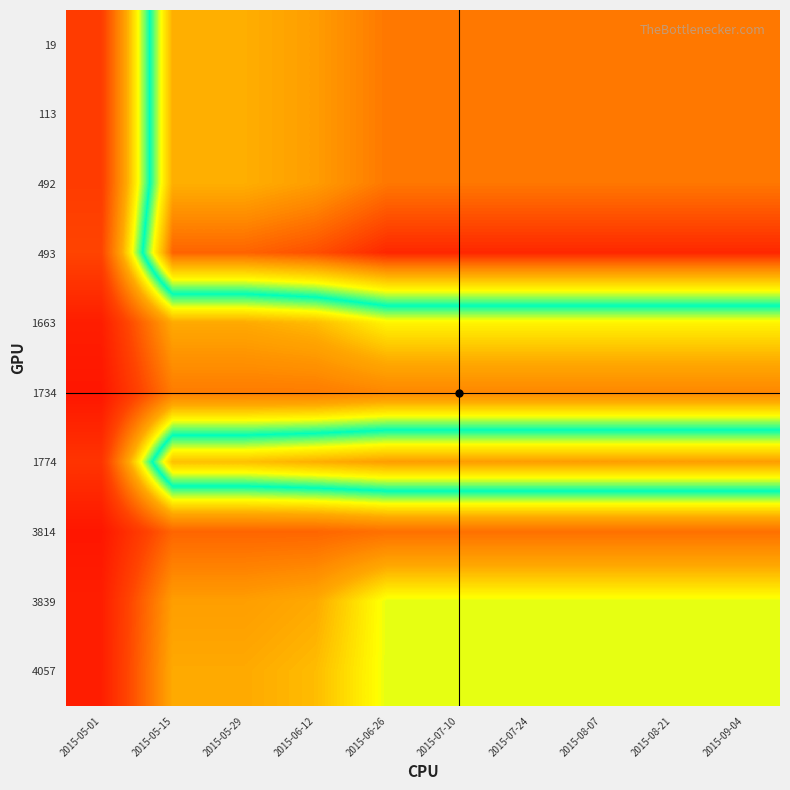

Which label corresponds to the smallest value in the chart?

2015-05-01